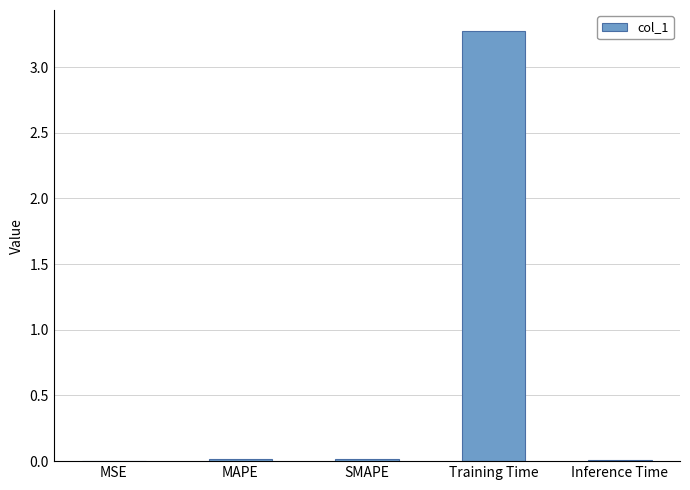

What is the sum of the values at Training Time and MAPE?

3.3